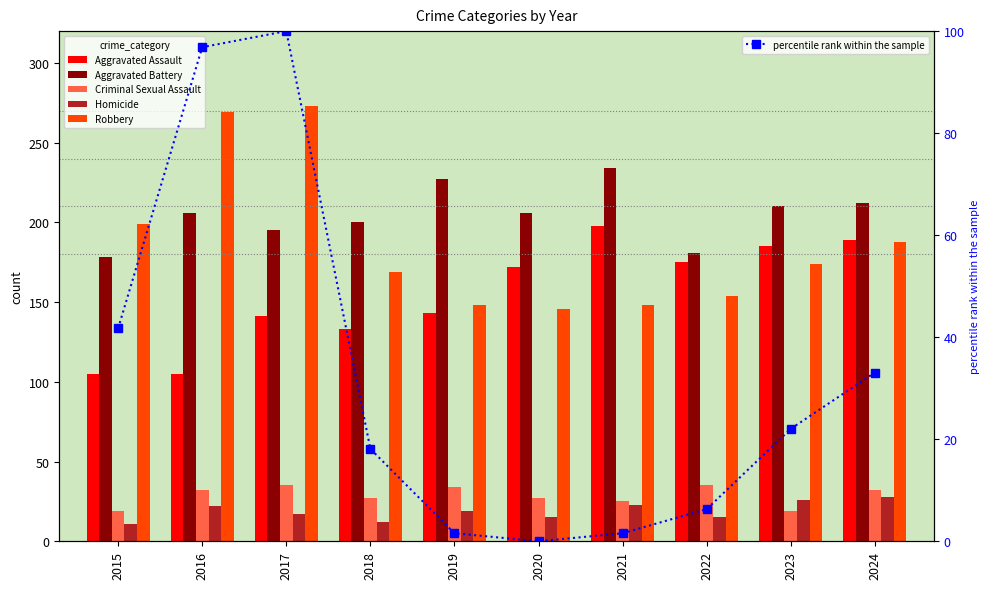

What is the difference between the maximum and minimum values in the Aggravated Assault series?

93.0